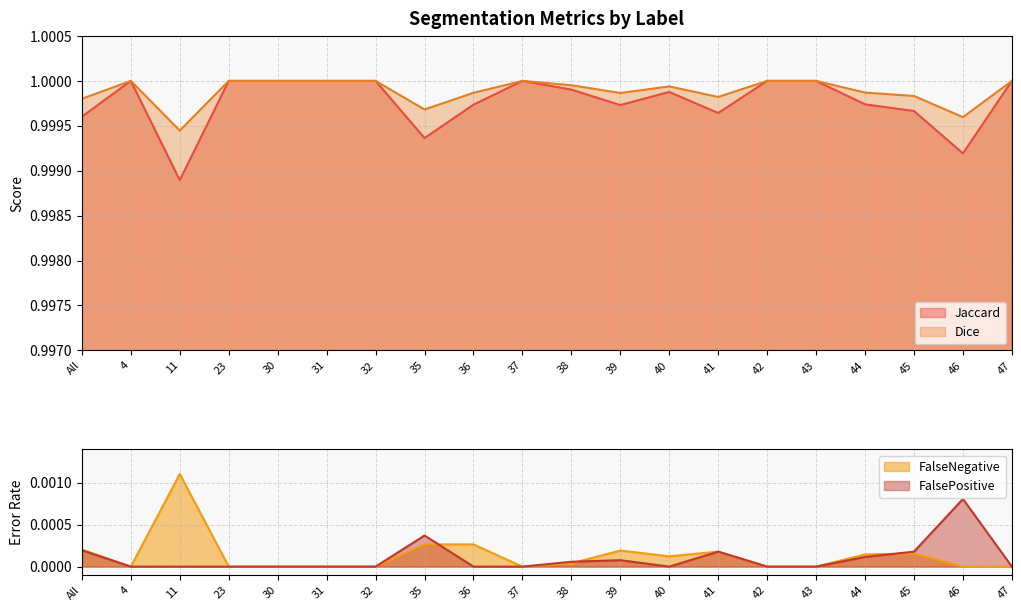

Rank the series by their maximum value, from lowest to highest.

FalsePositive, FalseNegative, Jaccard, Dice